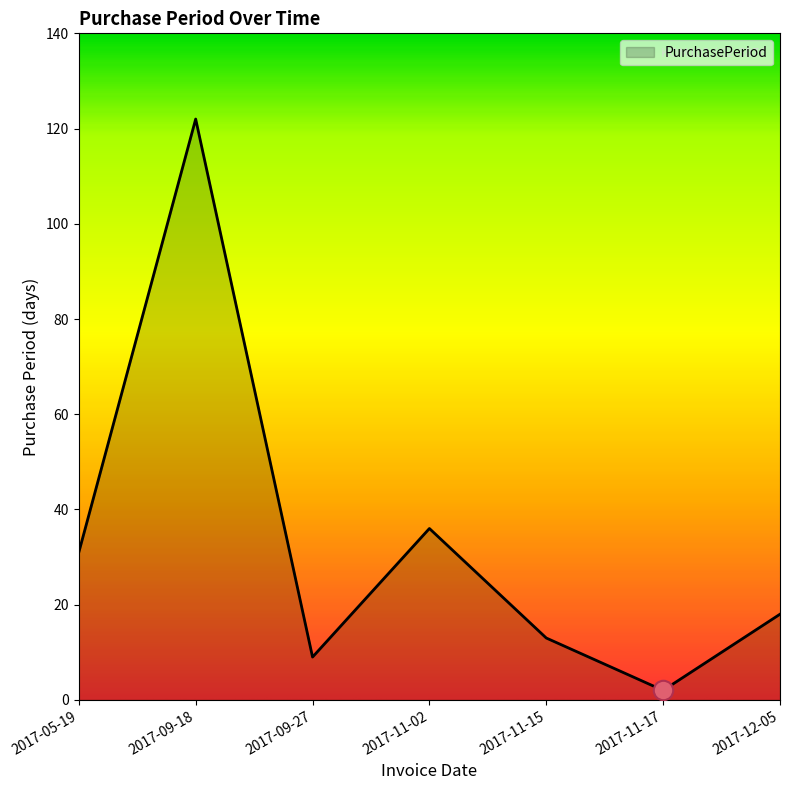

Is it true that the value at 2017-09-27 is 9?

True